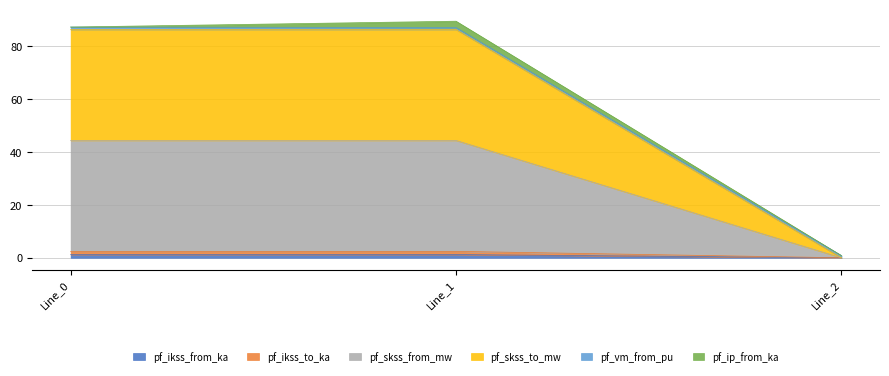

What is the difference between the maximum and minimum values in the pf_ikss_from_ka series?

1.2